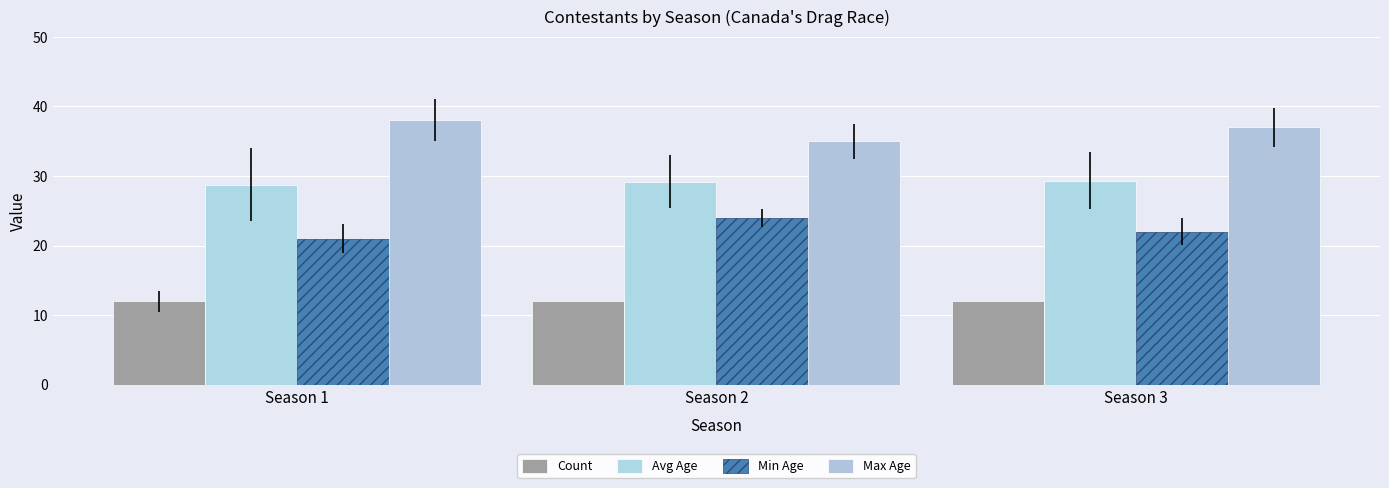

What is the value of the Min Age bar at the 2nd from the left?

24.0